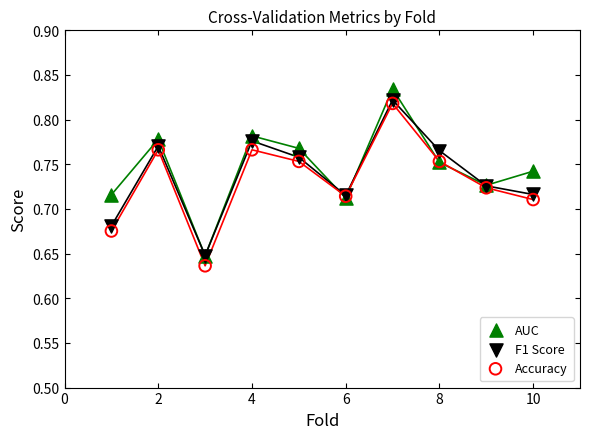

What are all the series names shown in the legend?

AUC, F1 Score, Accuracy